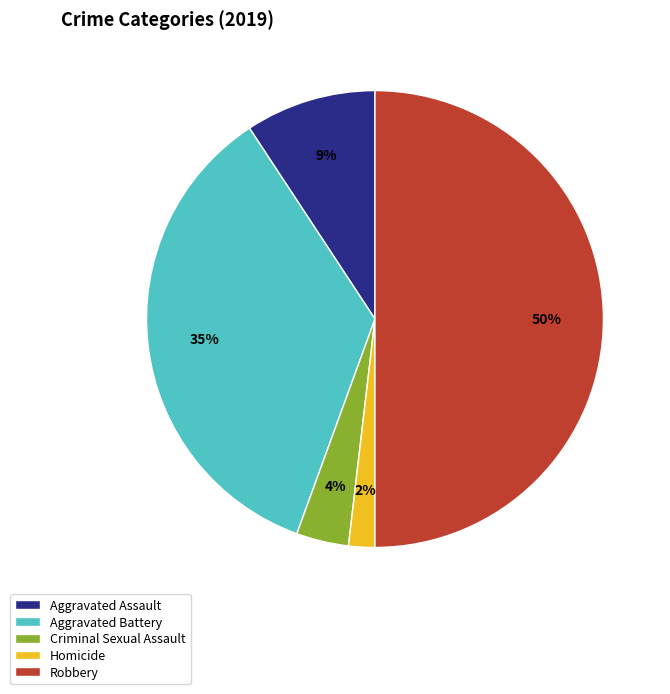

Which category has the biggest portion of the pie?

Robbery